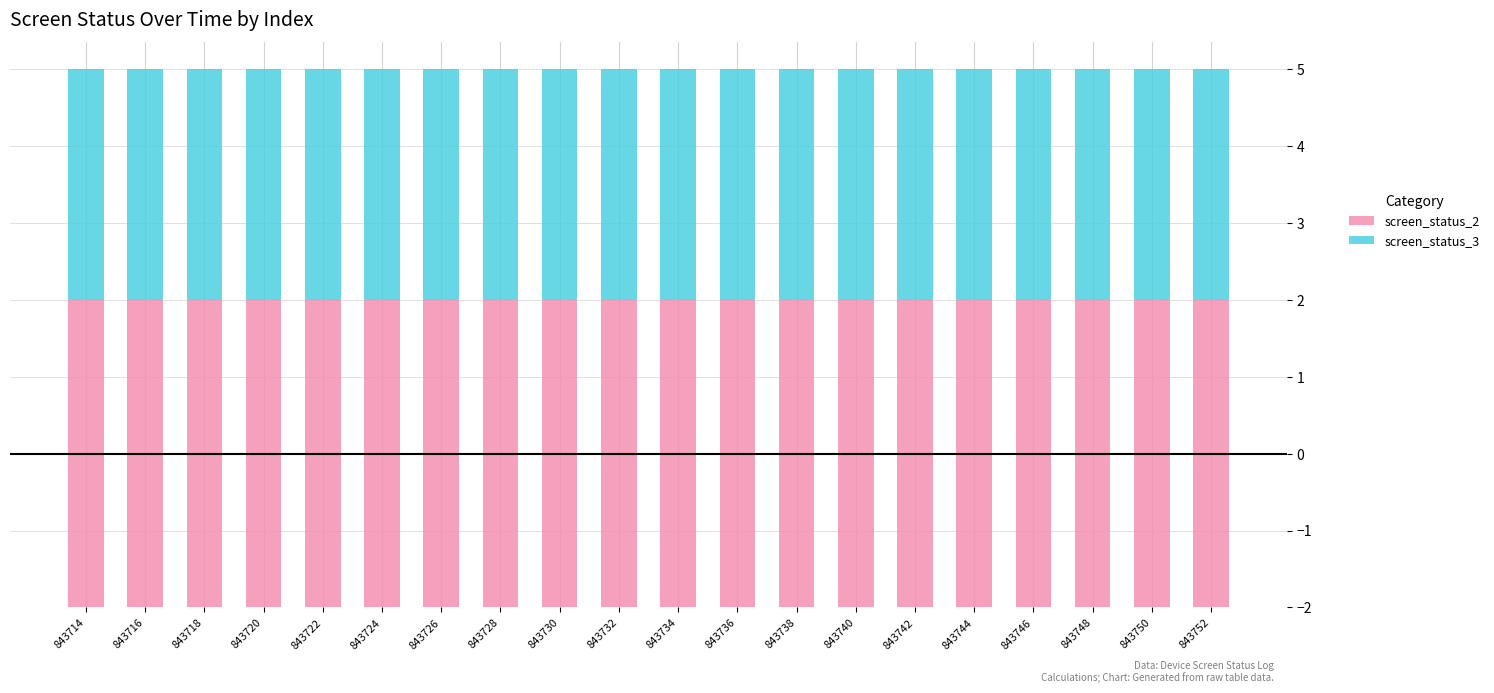

How many bars are there in each group?

2